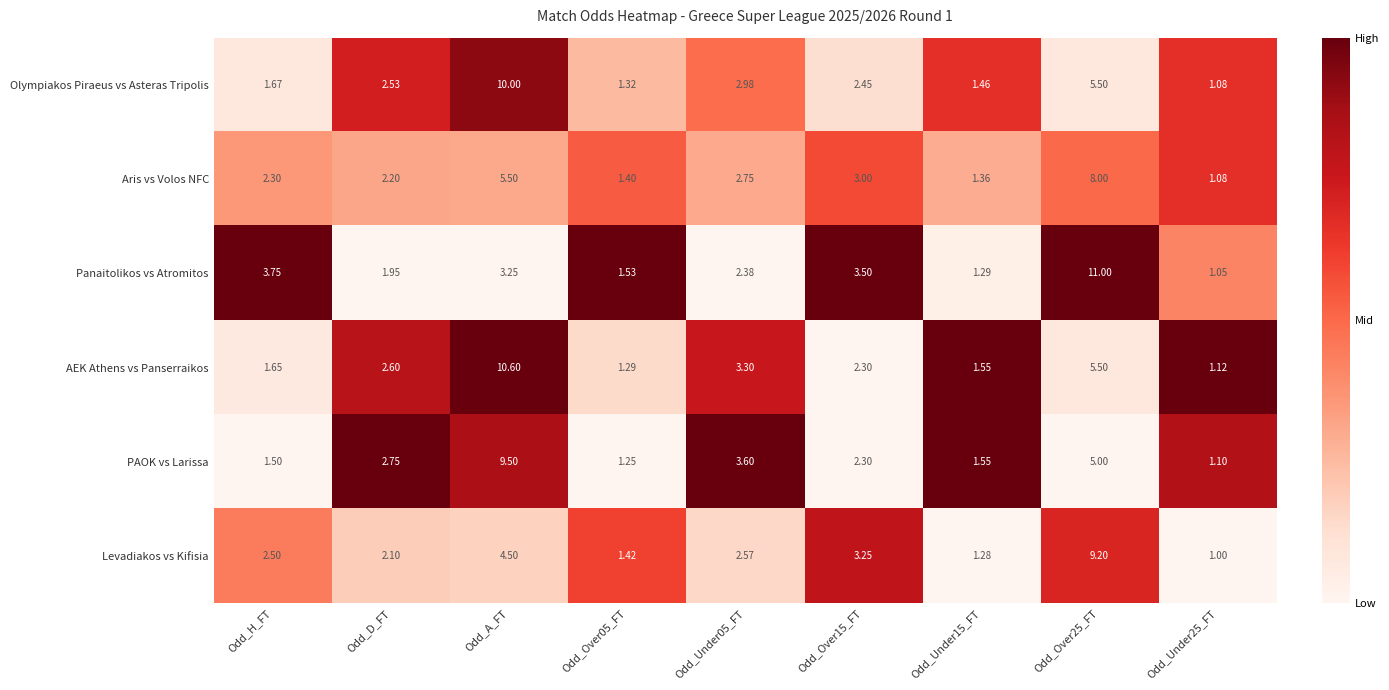

Which series has the largest range (max minus min)?

Panaitolikos vs Atromitos